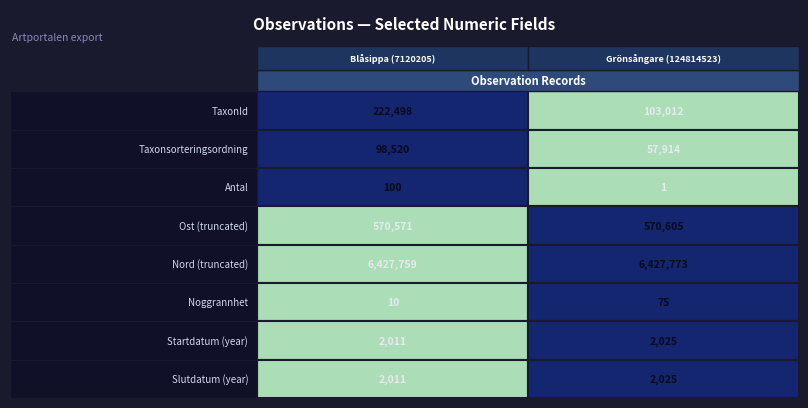

Rank the series by their average value, from highest to lowest.

Blåsippa (7120205), Grönsångare (124814523)